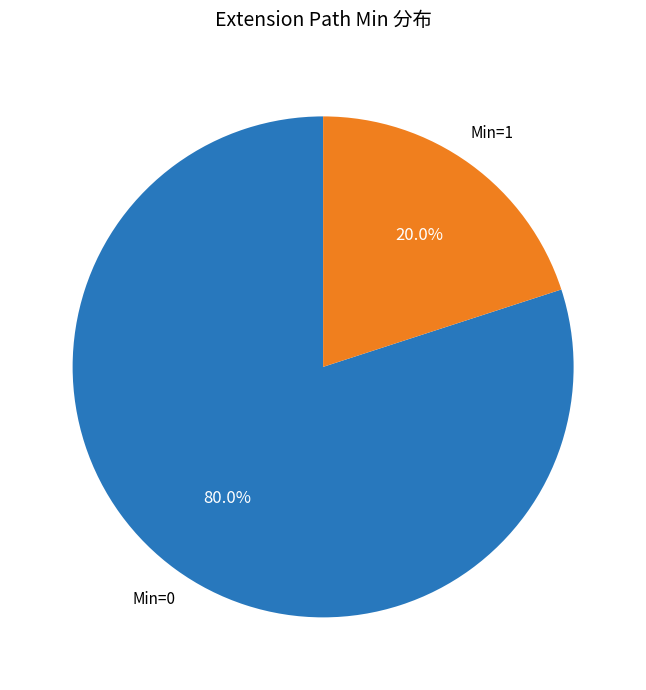

Count the number of slices in the pie.

2